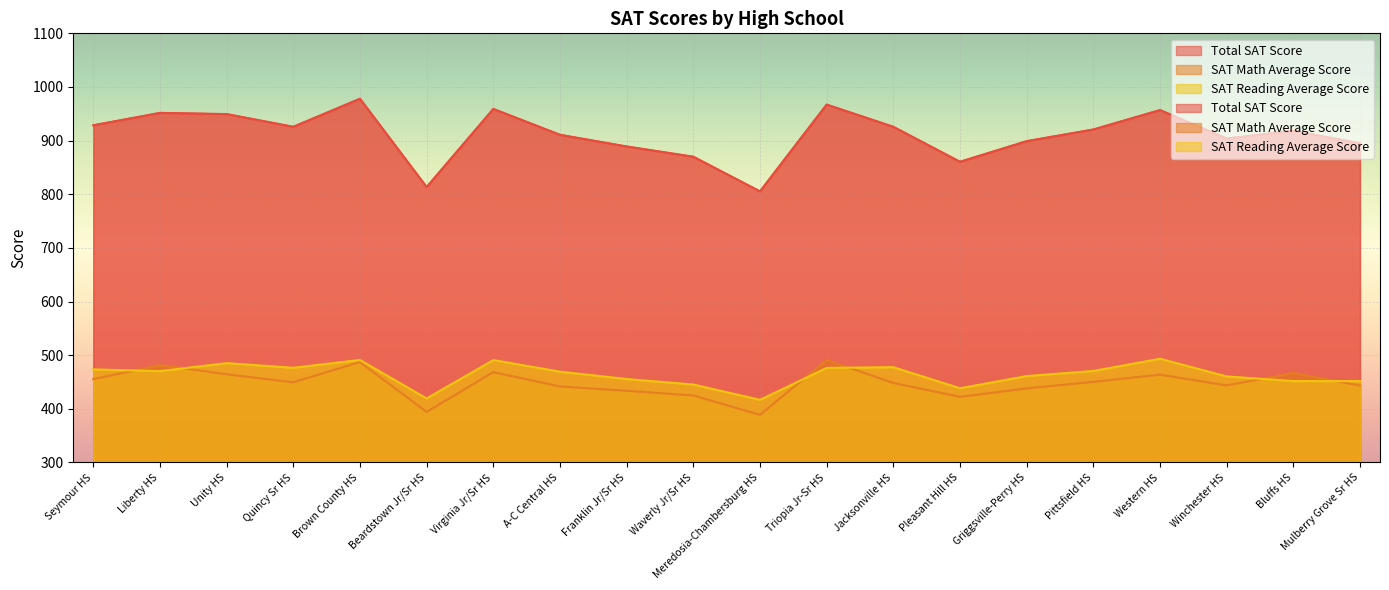

How many times do SAT Math Average Score and SAT Reading Average Score cross each other?

6